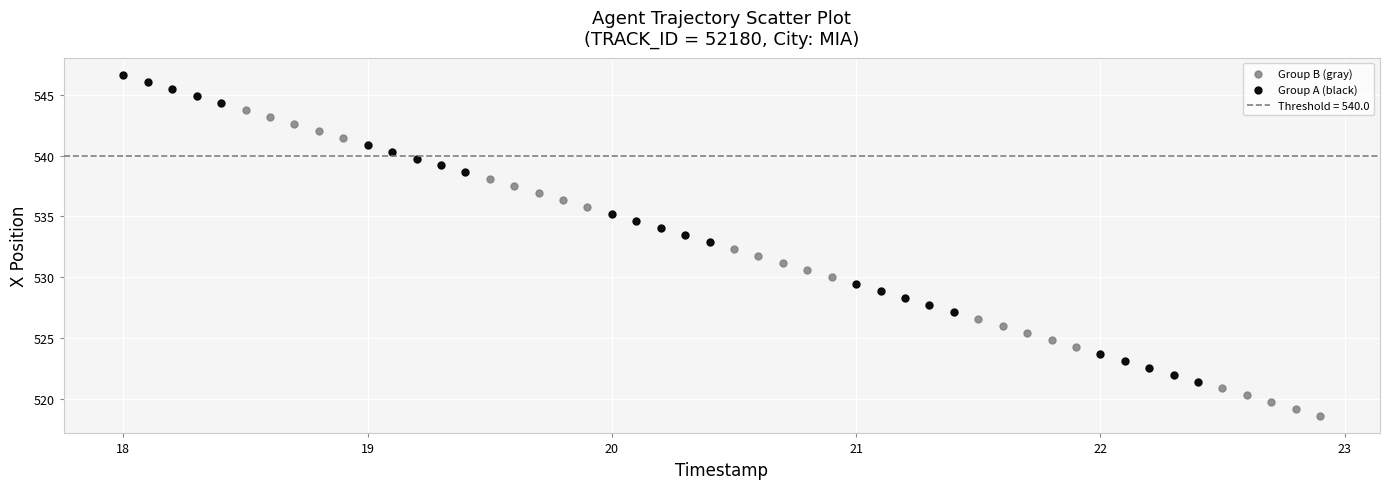

Which series has the largest Y range (max minus min)?

Group A (black)